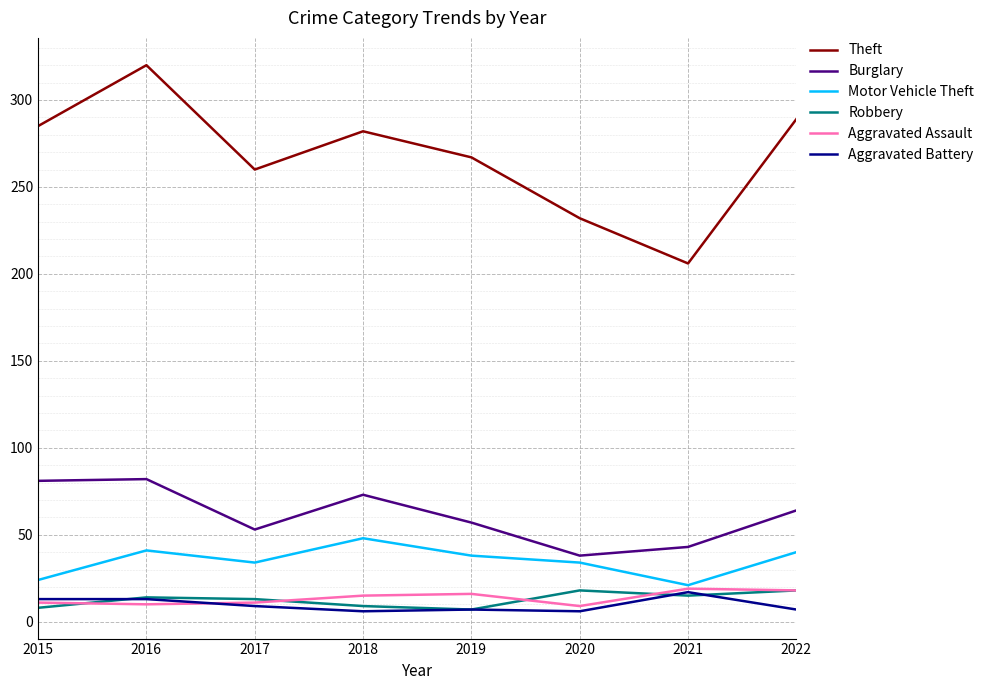

Is it true that Burglary equals 64 at 2022?

True